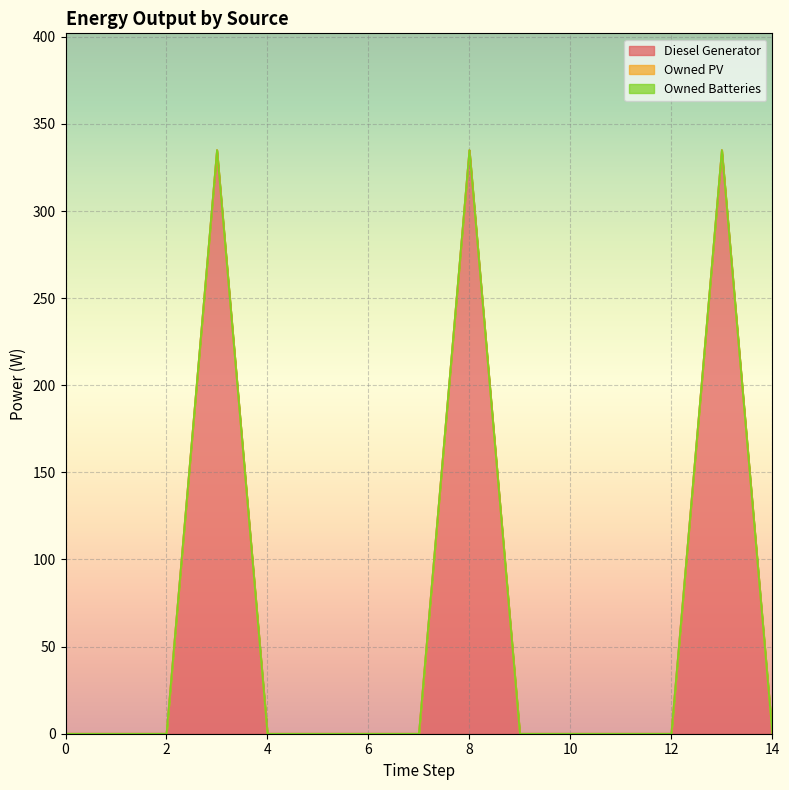

True or false: Owned Batteries has a value of 0 at 7.

True